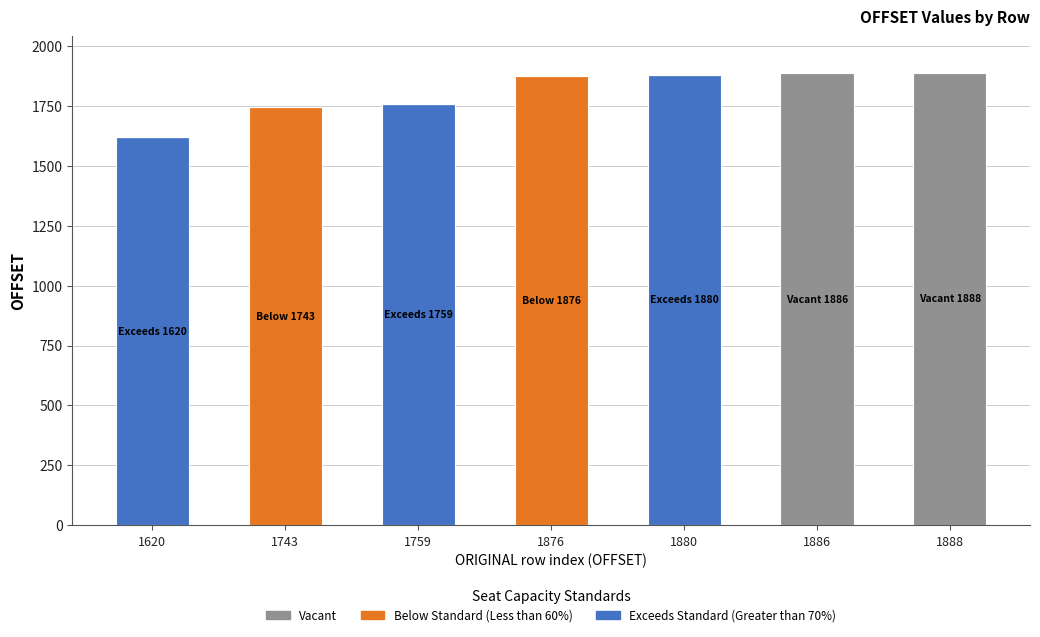

How many data points in Exceeds Standard (Greater than 70%) are above 0?

3